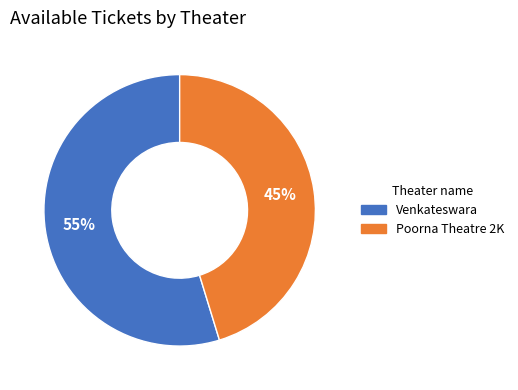

How many segments does this pie chart have?

2